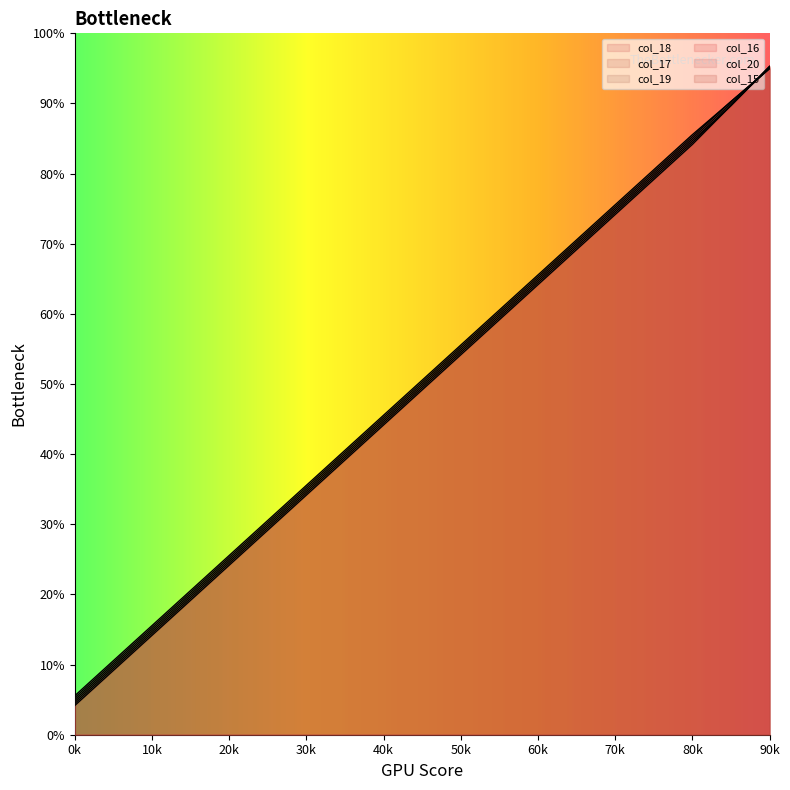

Rank the series at 50k from lowest to highest value.

y_15, y_16, y_17, y_18, y_19, y_20